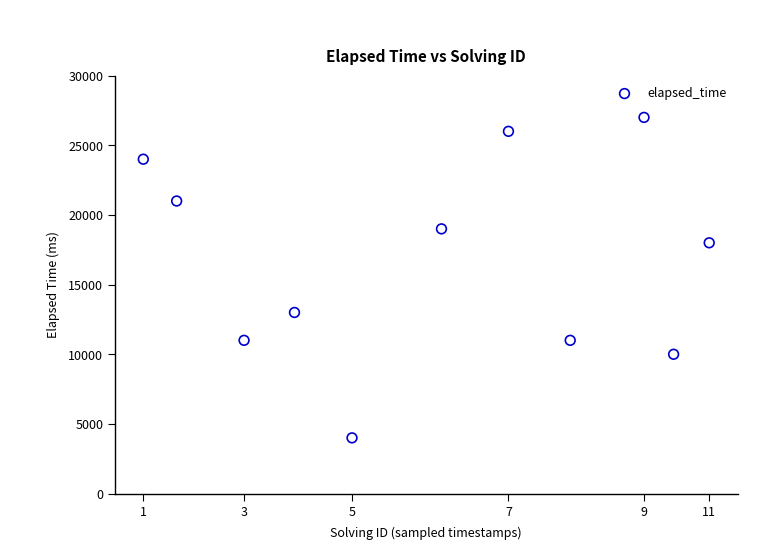

What is the range of X values (max minus min)?

409136